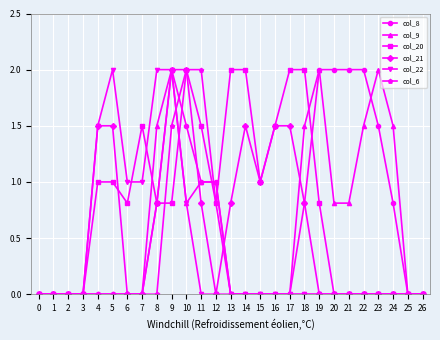

The value of col_8 at 1 is 1.0. True or false?

False